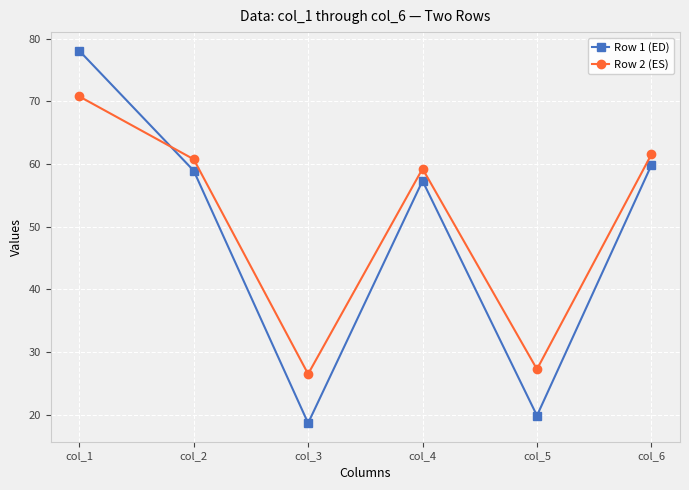

True or false: Row 1 (ED) has more than 0 interior local peaks.

True